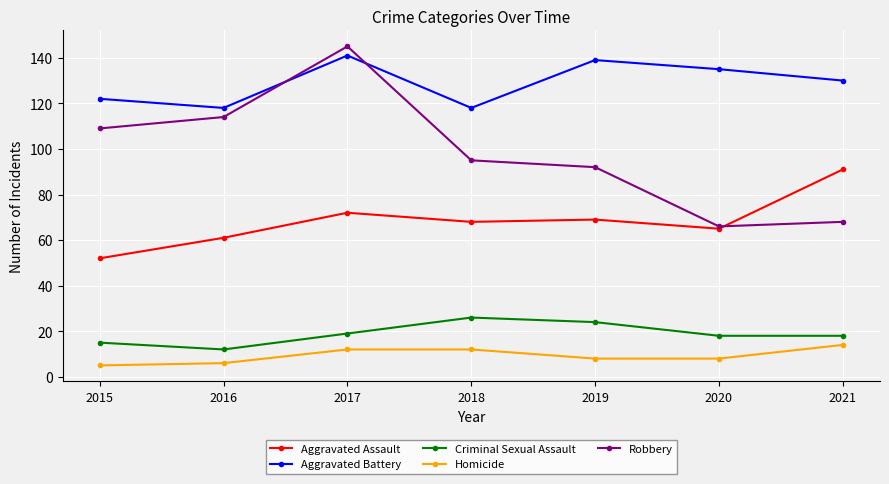

How many categories are shown in the chart?

7